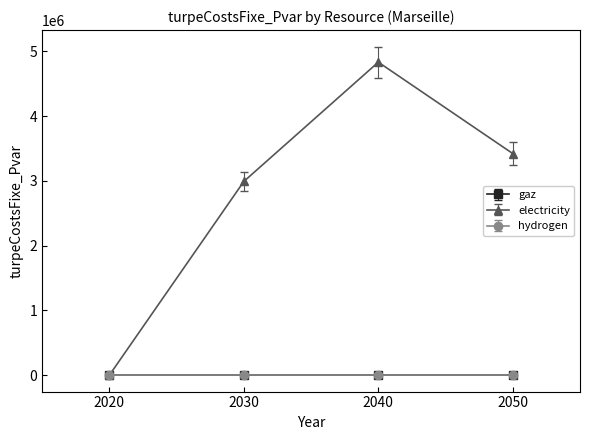

What is the spread (max minus min) of values at 2040?

4832824.8